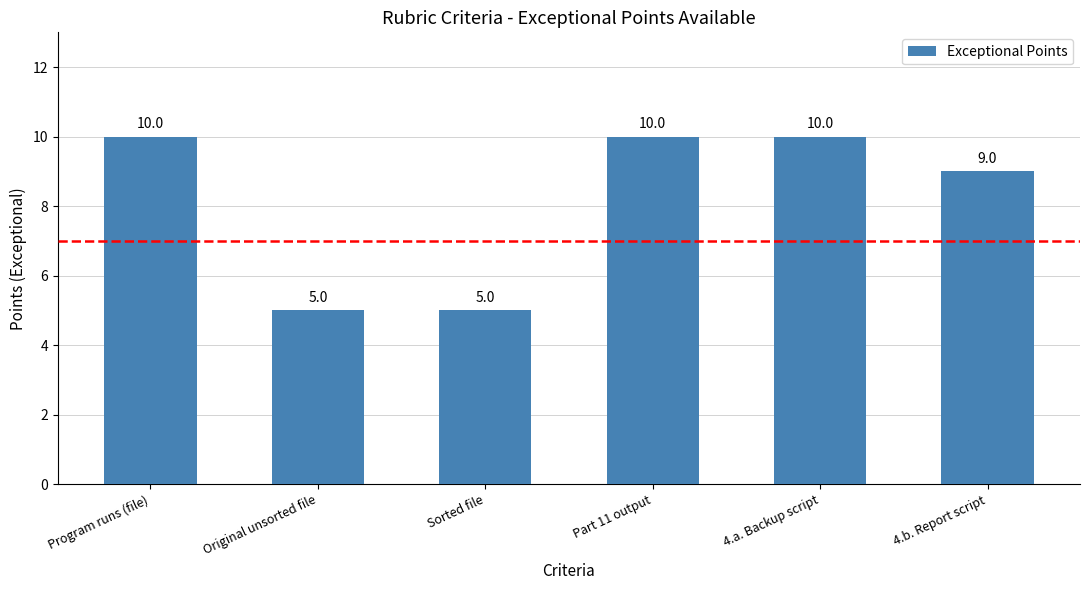

What is the maximum value shown in the chart?

10